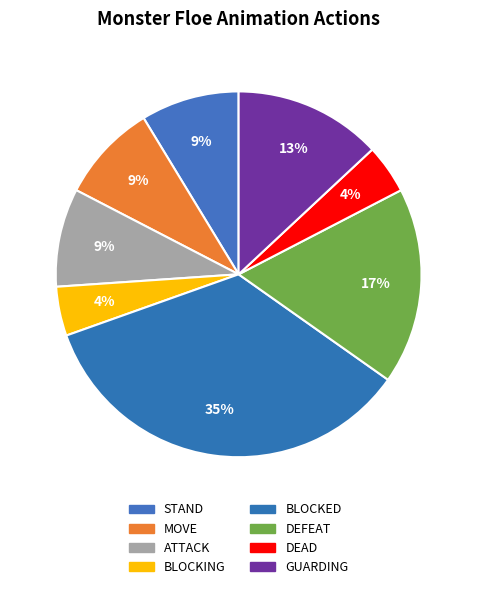

What is the change in value from MOVE to DEFEAT?

+2